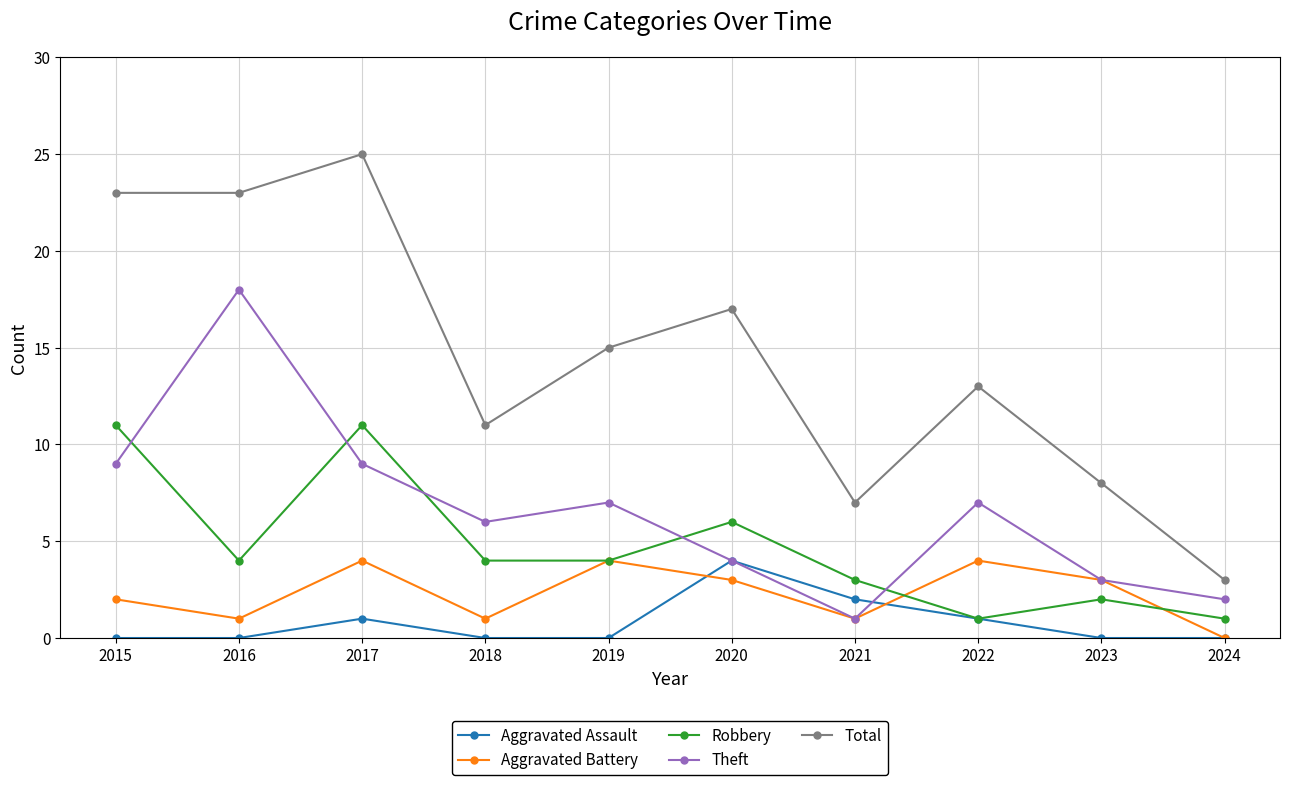

True or false: Robbery and Aggravated Battery cross at least once.

True